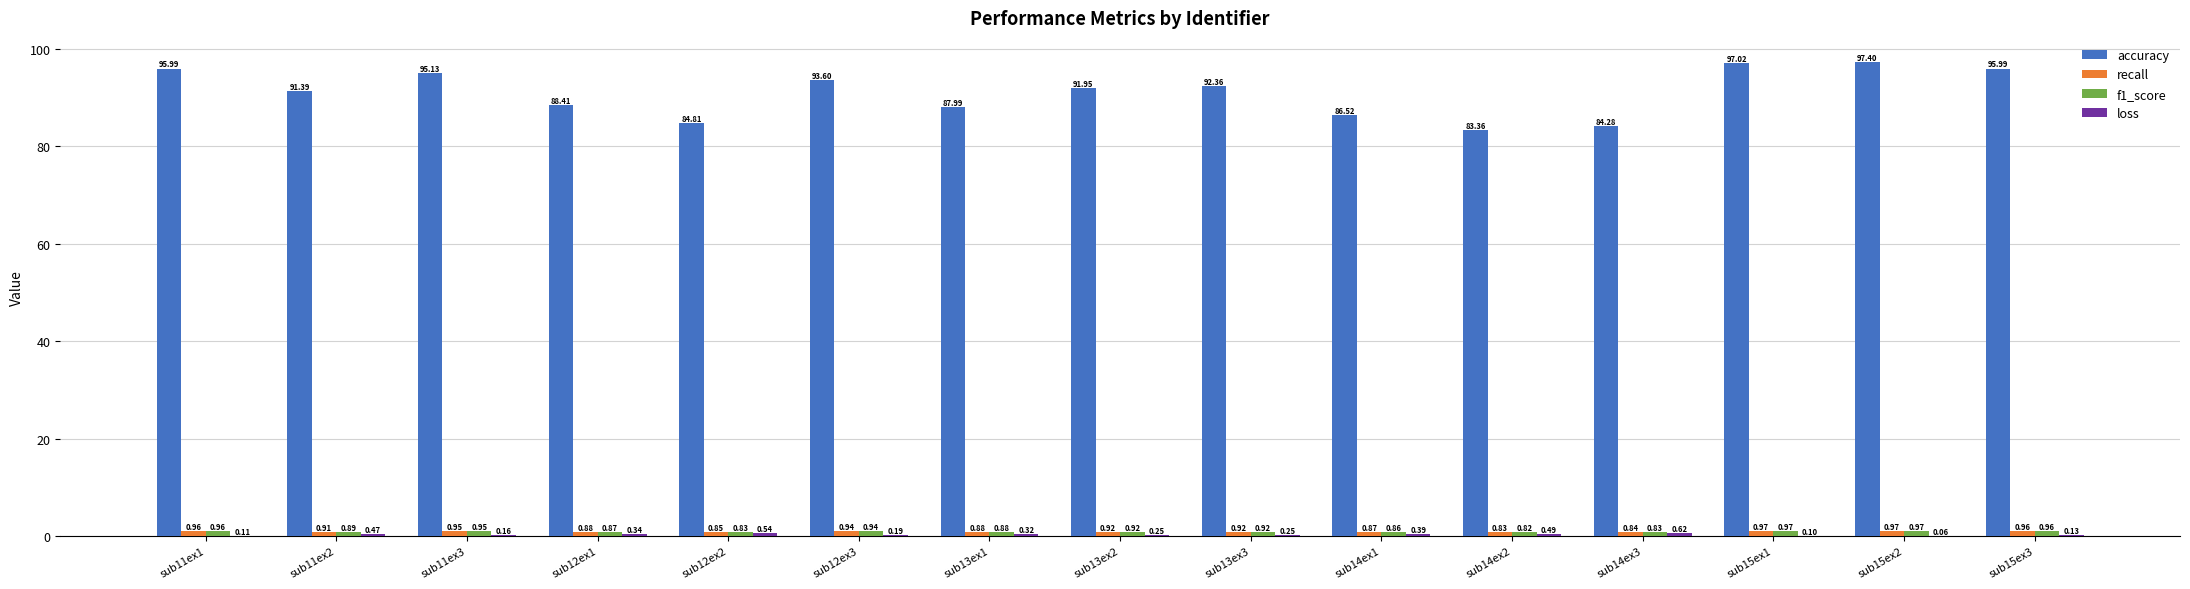

At which category is the sum across all series the highest?

sub15ex2